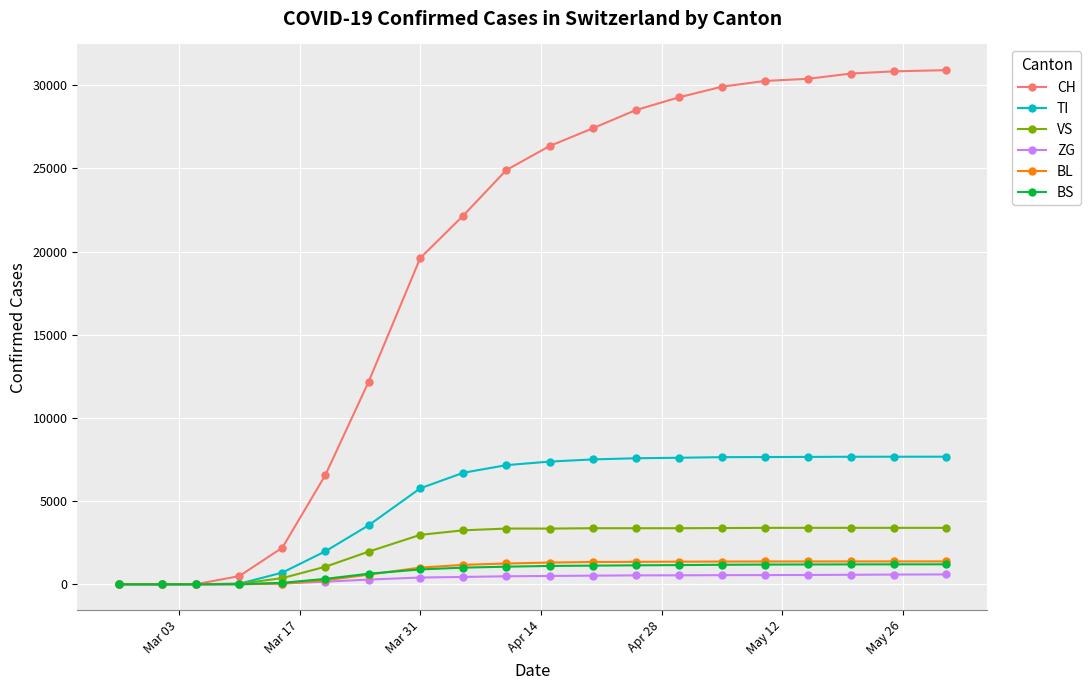

What is the greatest value displayed?

30900